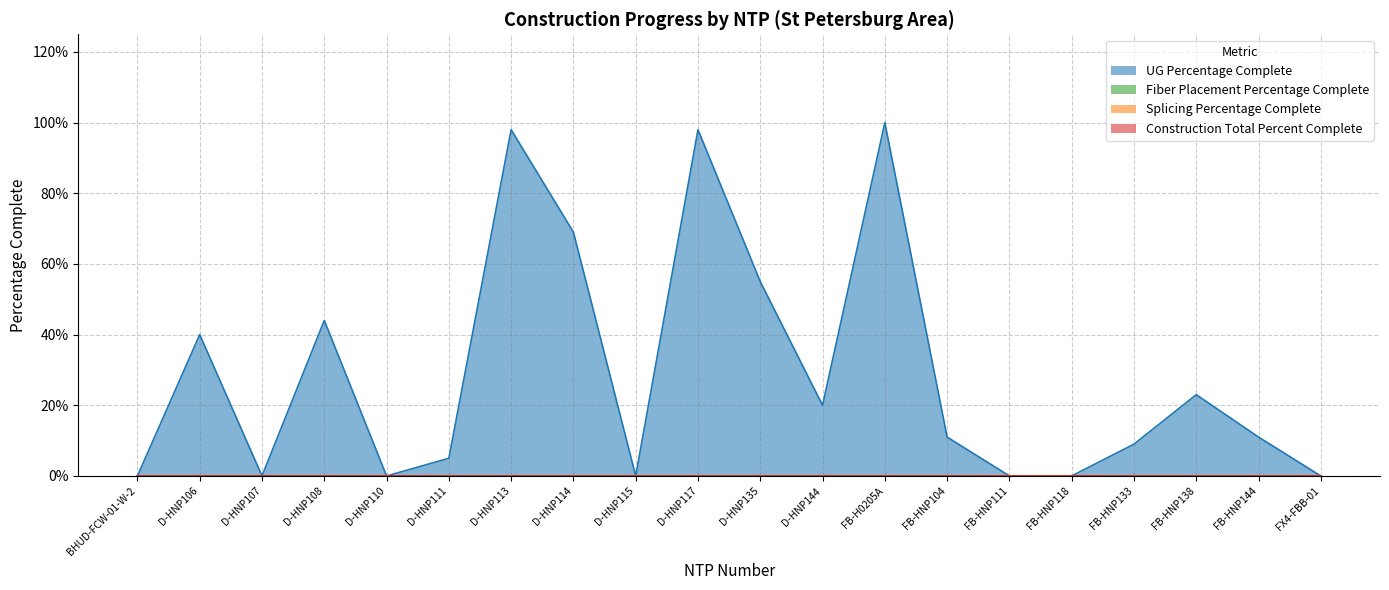

At which label does Construction Total Percent Complete reach its minimum?

BHUD-FCW-01-W-2